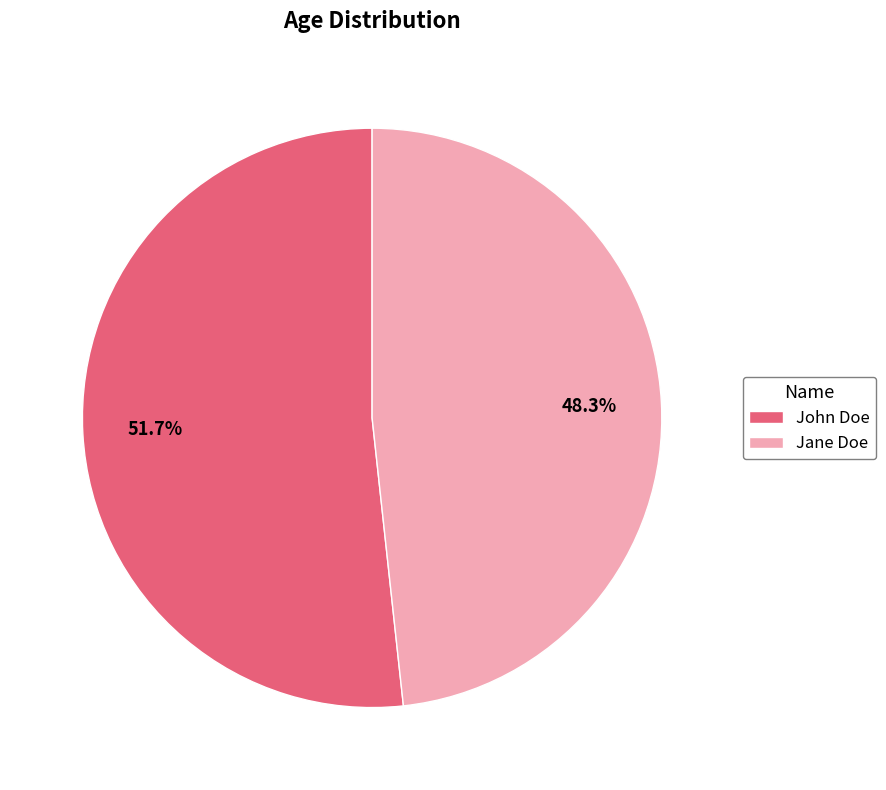

The Jane Doe slice represents 48% of the pie. True or false?

True